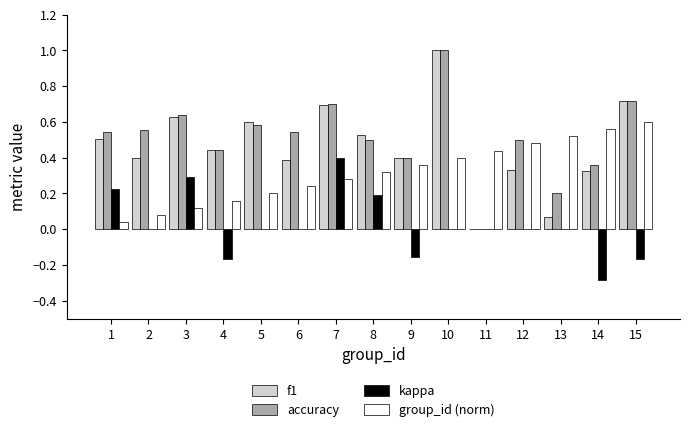

What is the sum of the f1 values at 3 and 6?

1.0